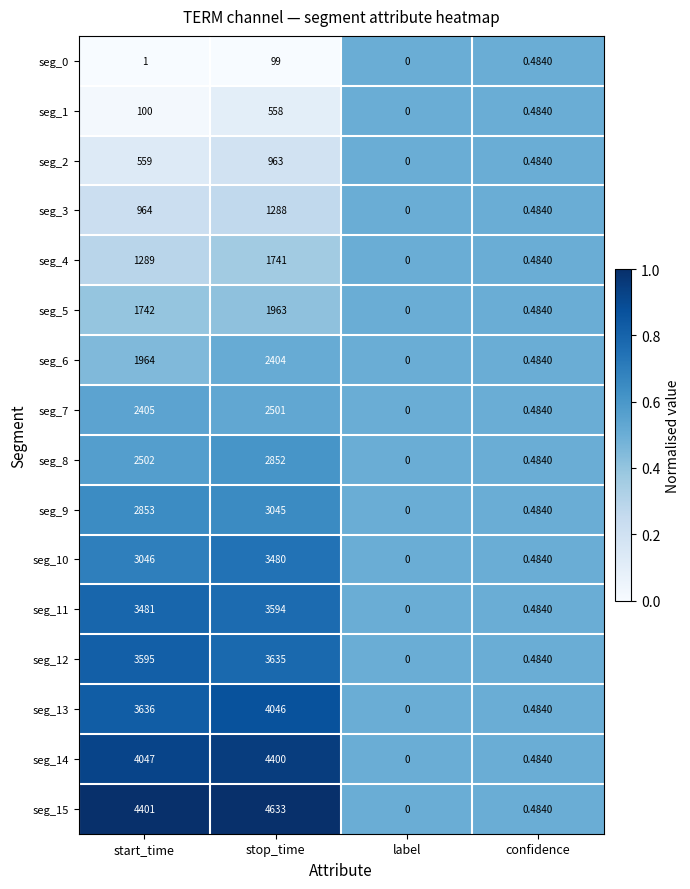

Where is seg_15 nearest to the value 2316?

start_time